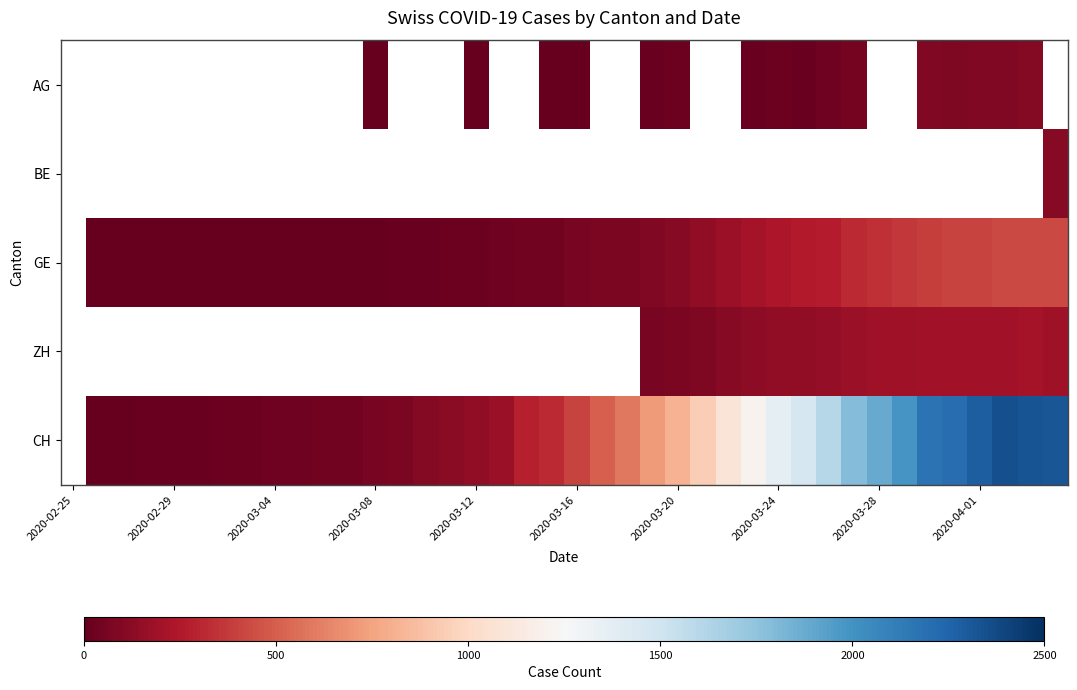

What is the difference between the highest and lowest values at 19?

312.0